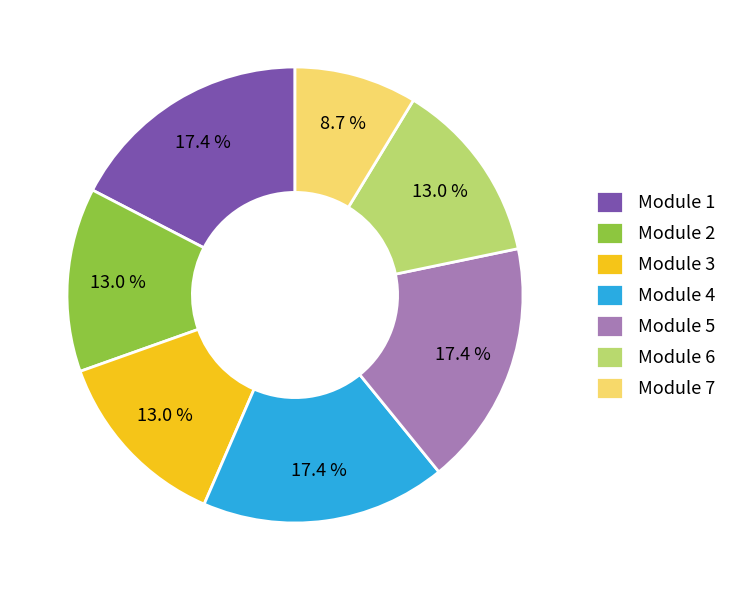

Approximately how many times larger is the value at Module 3 compared to Module 7?

1.5